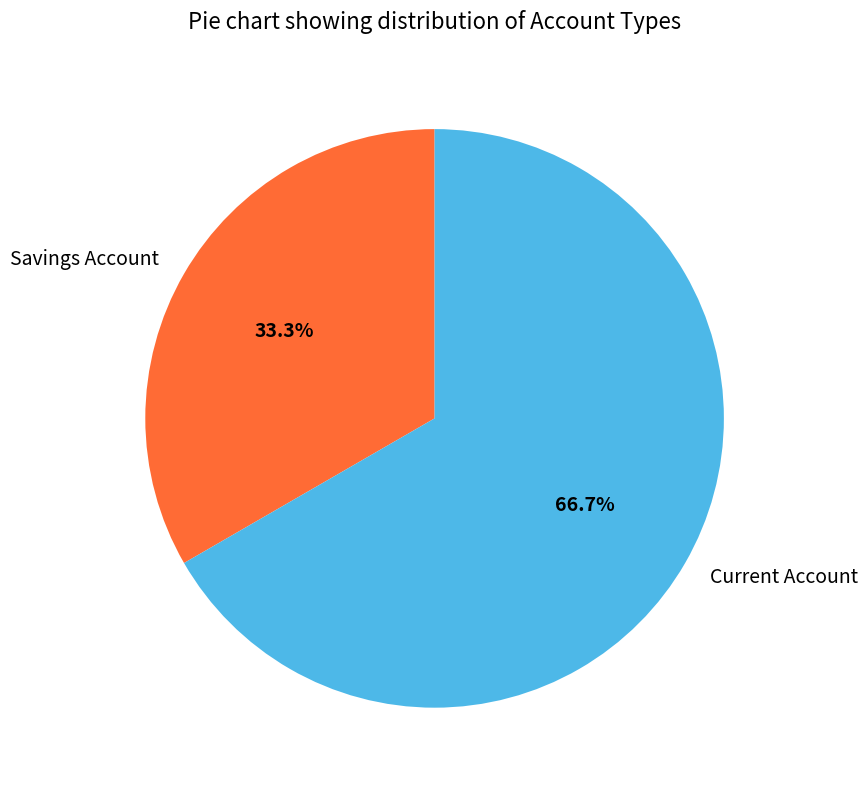

To the nearest percent, what percentage of the pie is Savings Account?

33%